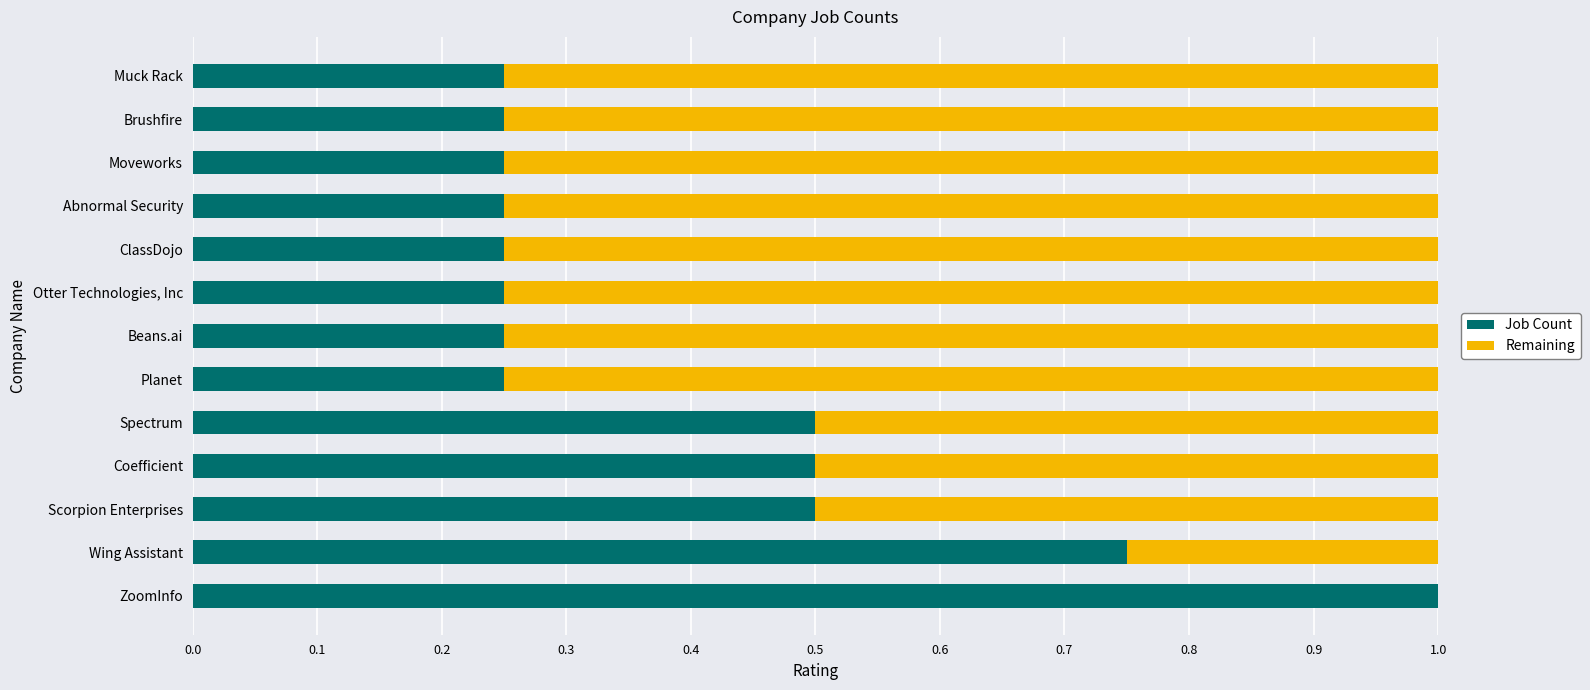

What is the total value across all series at Spectrum?

1.0